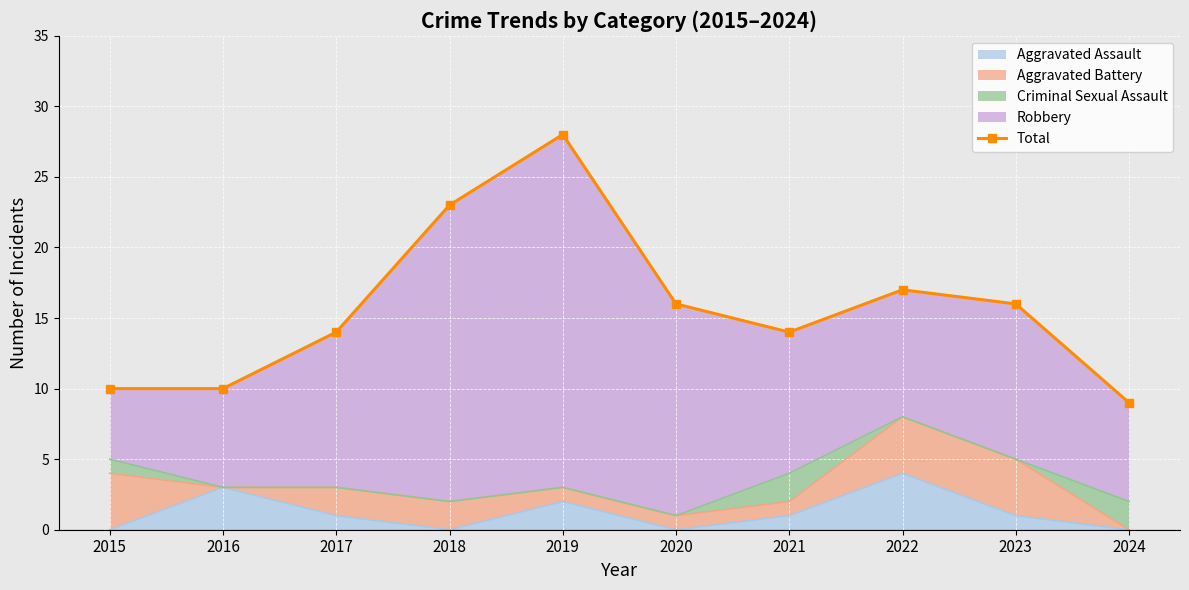

List the labels in order of value, largest first.

2019, 2018, 2022, 2020, 2023, 2017, 2021, 2015, 2016, 2024